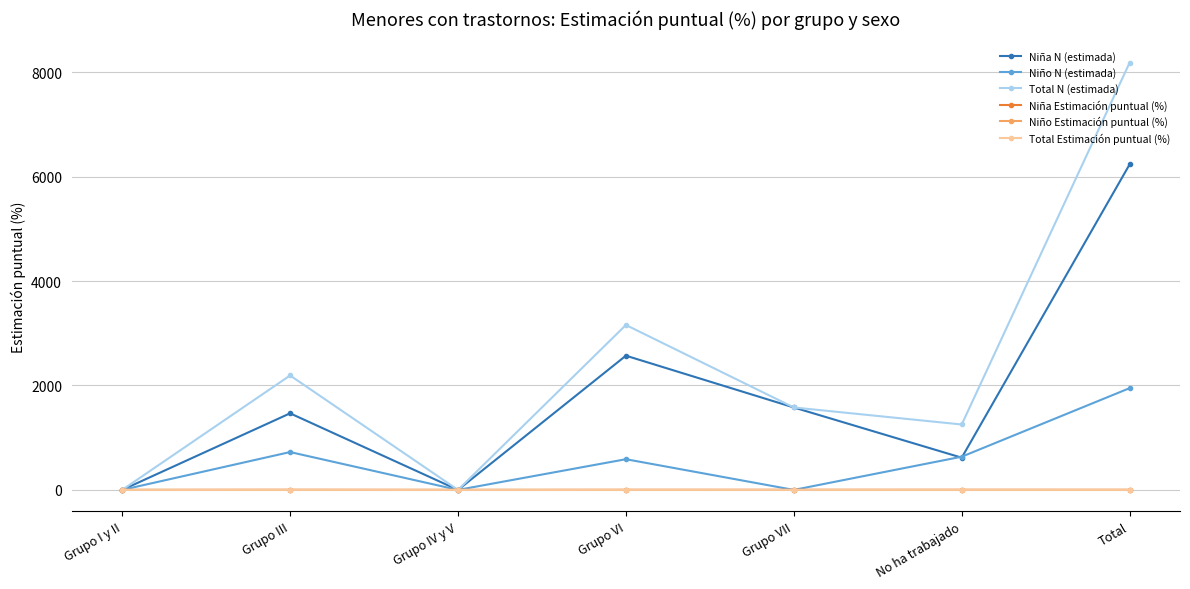

Which label corresponds to the largest value in the chart?

Total